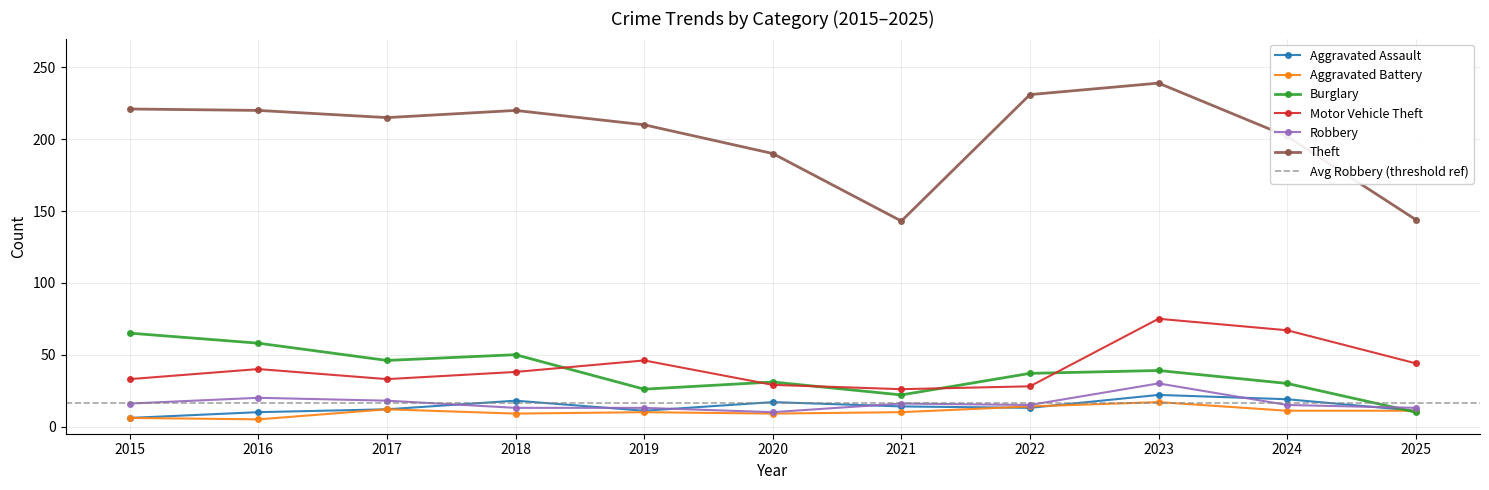

How many series are shown in this chart?

6